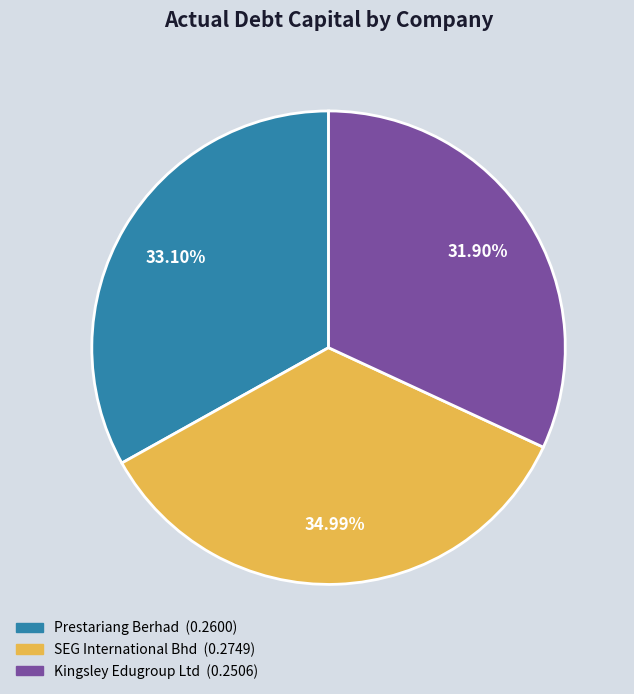

Is there a majority slice in this chart?

No